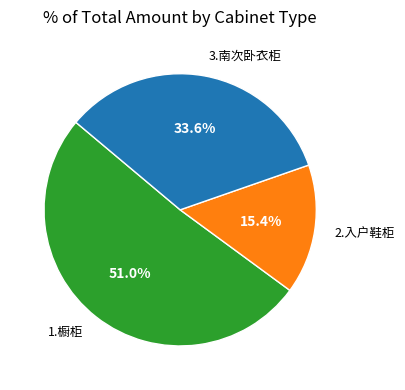

Is there a majority slice in this chart?

Yes